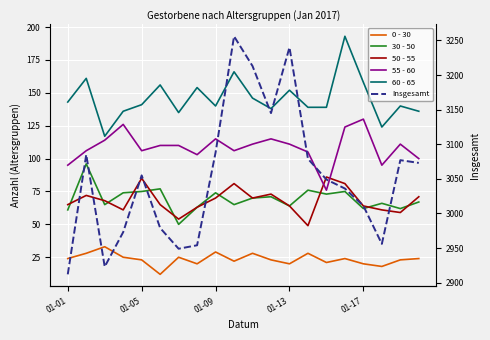

Which has a higher value, 01-17 or 01-09?

01-09